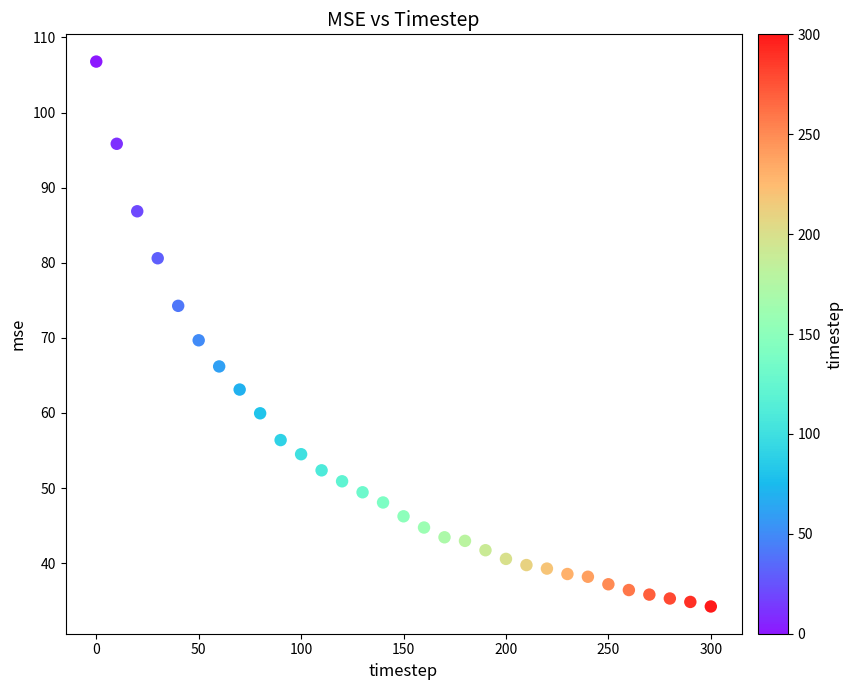

What is the range of X values (max minus min)?

300.0